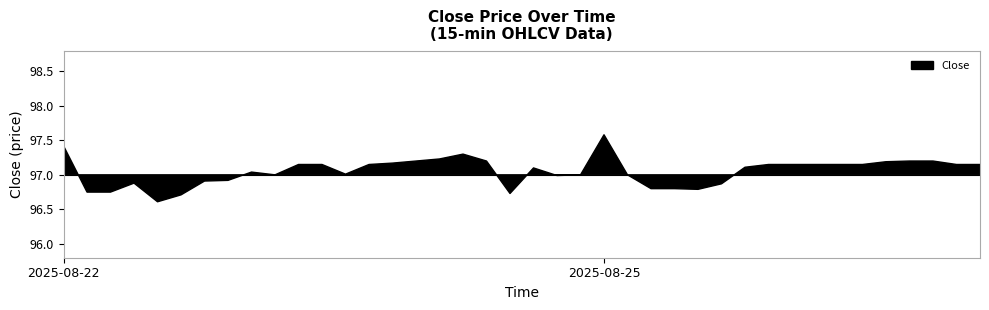

What is the label of the 3rd point from the right?

2025-08-25 07:30